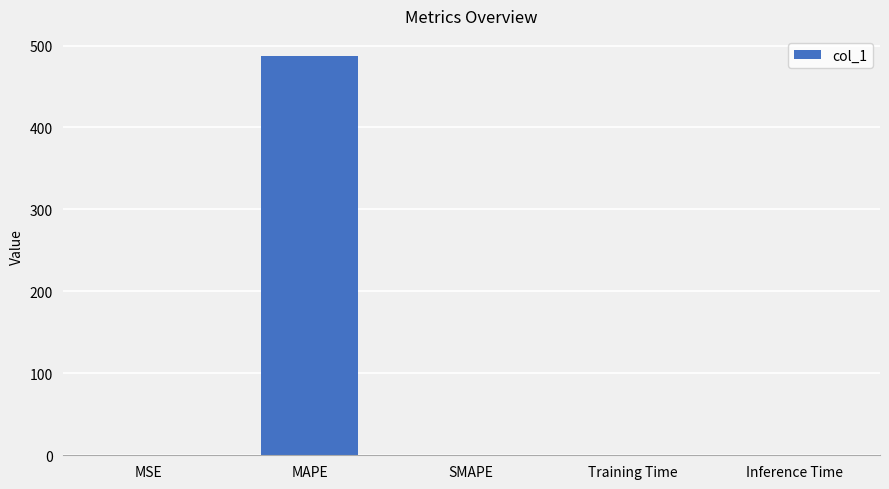

At which category does the chart reach its peak across all series?

MAPE